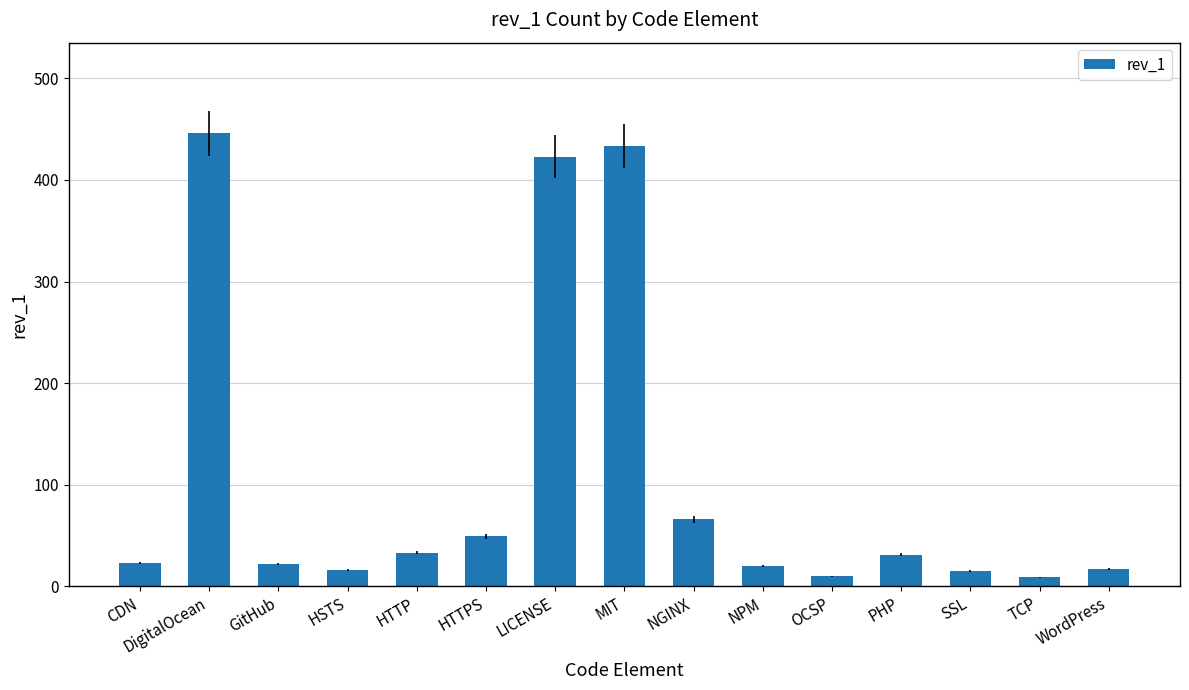

Where is the data nearest to the value 227?

NGINX